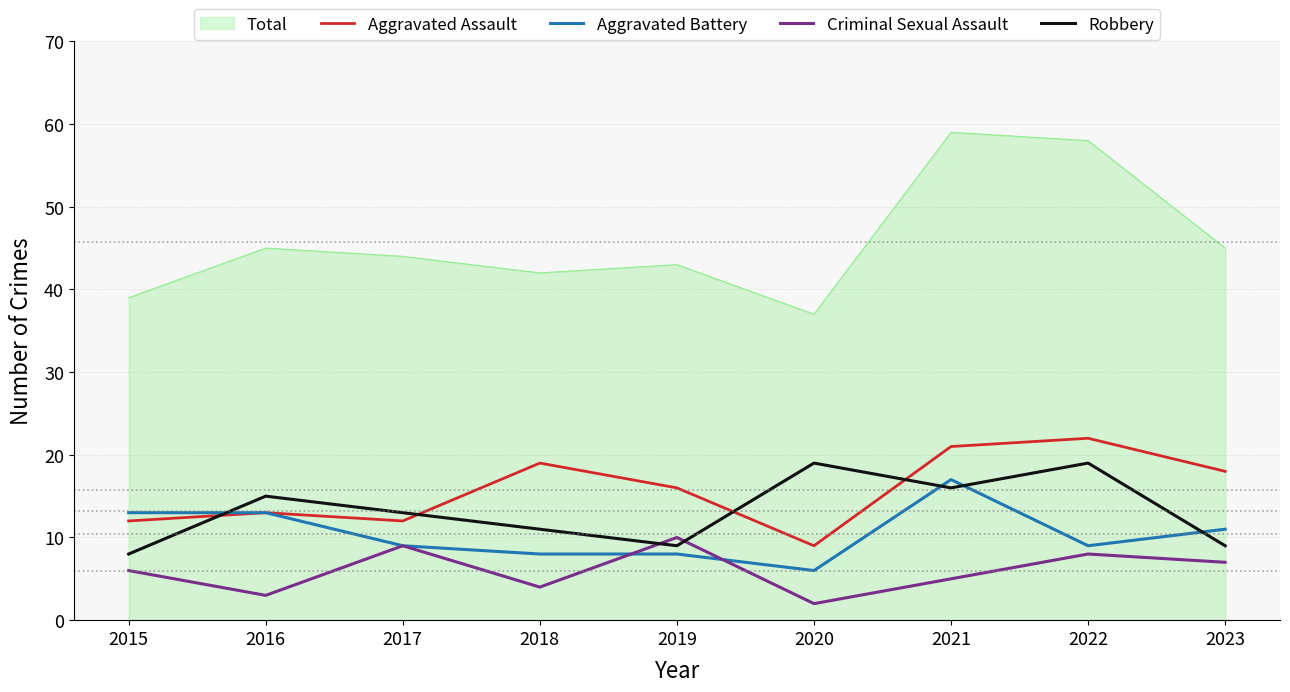

The value of Robbery at 2016 is 15. True or false?

True